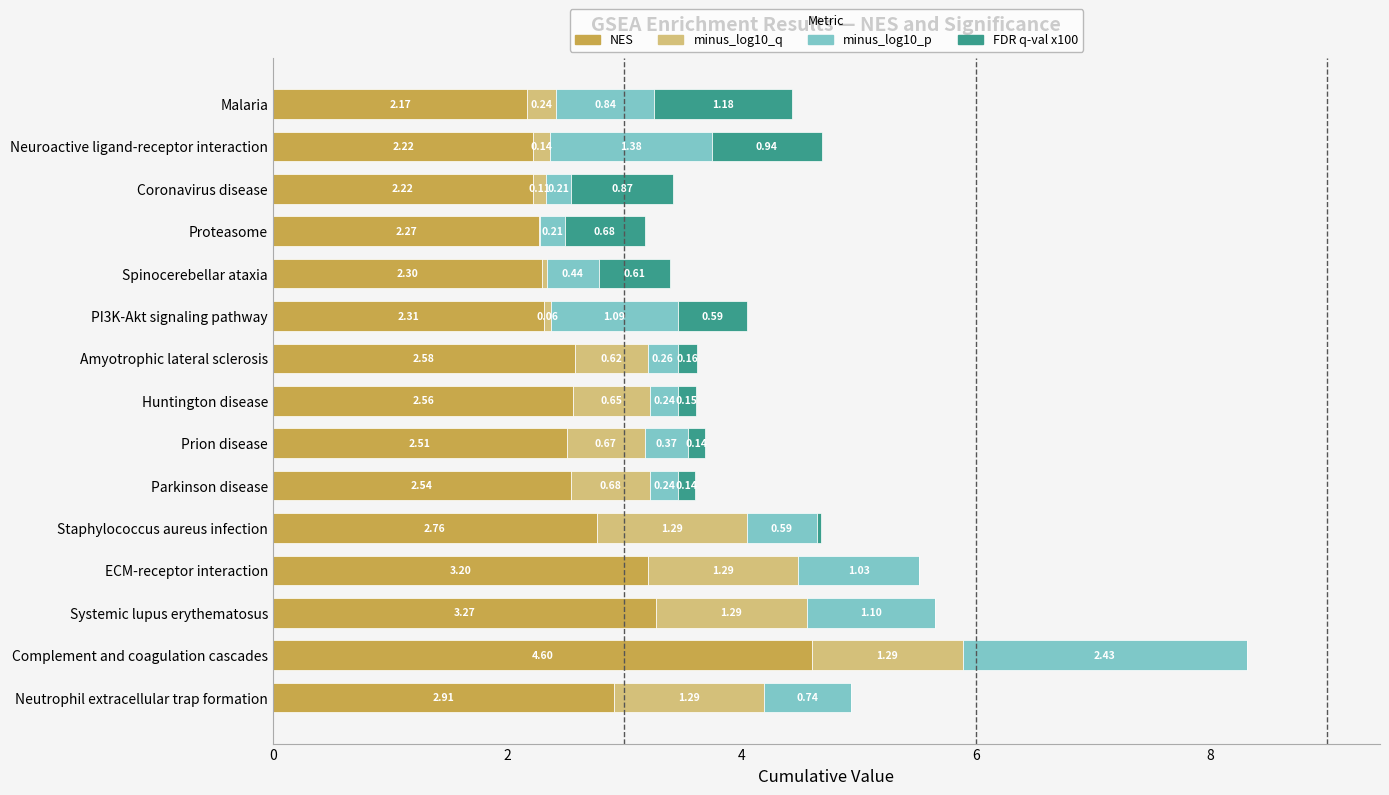

At which category is the sum across all series the highest?

Complement and coagulation cascades